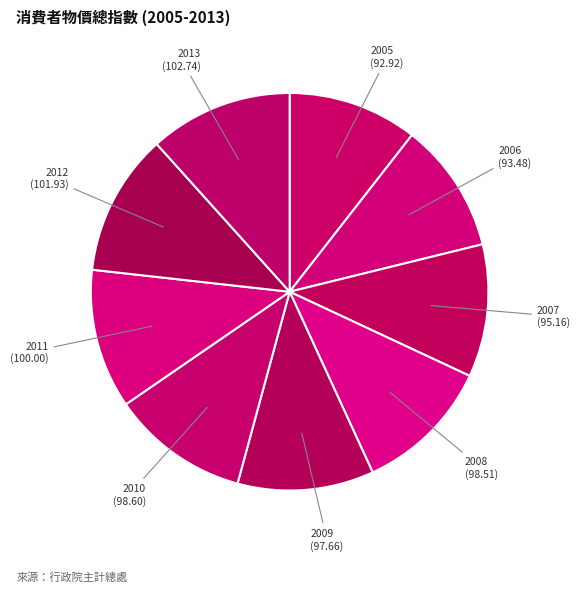

Rank the categories by value from lowest to highest.

2005, 2006, 2007, 2009, 2008, 2010, 2011, 2012, 2013